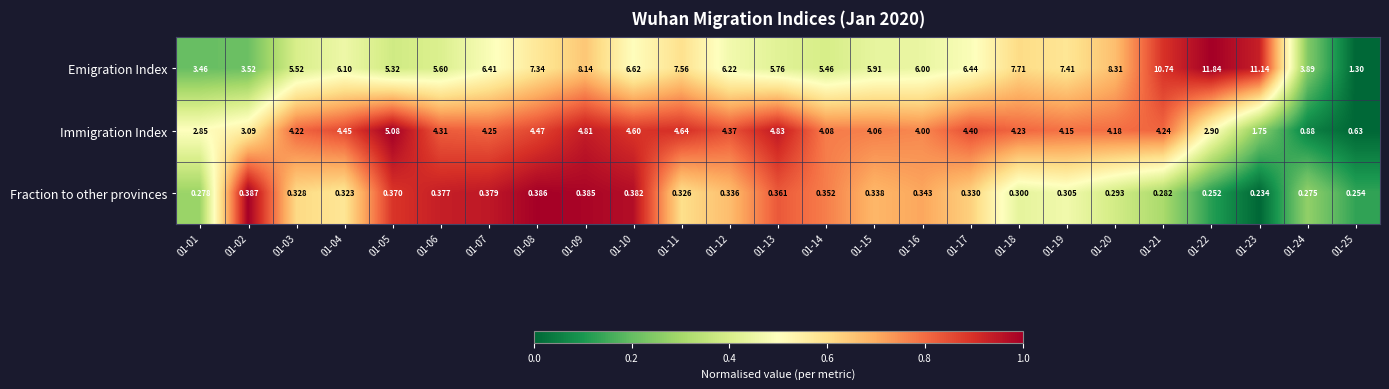

Which series has the largest total across all categories?

Emigration Index